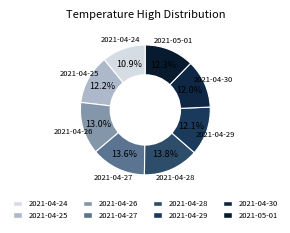

Does 2021-04-28 account for over 50% of the chart?

No